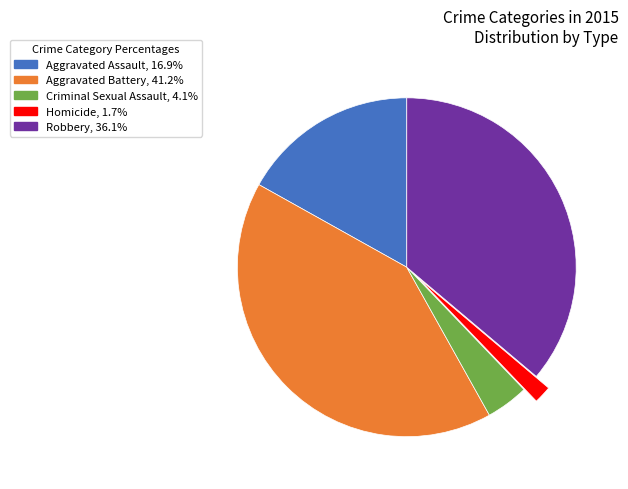

Rank the categories by value from highest to lowest.

Aggravated Battery, Robbery, Aggravated Assault, Criminal Sexual Assault, Homicide